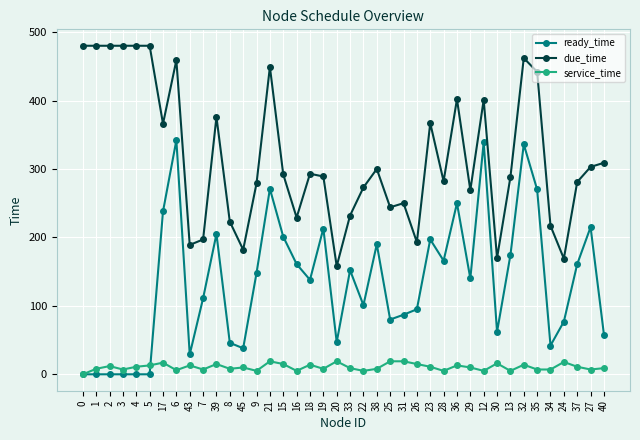

At which label does ready_time first exceed 140?

17